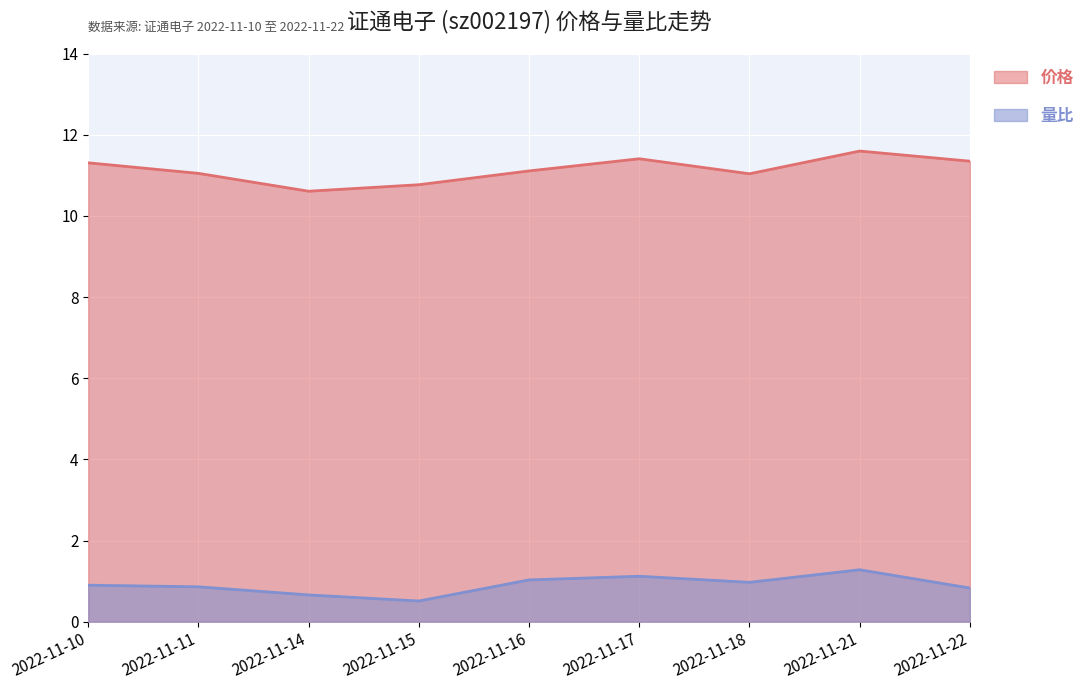

Is the value of 价格 at 2022-11-21 greater than the value of 量比 at 2022-11-15?

Yes